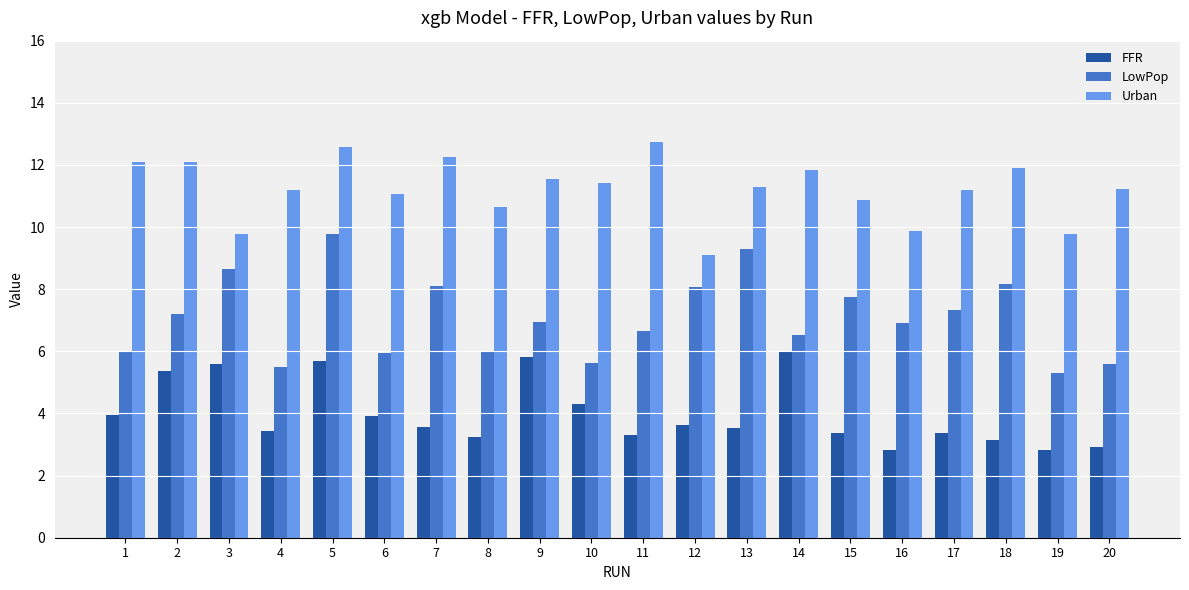

Is it true that Urban equals 11.1 at 6?

True